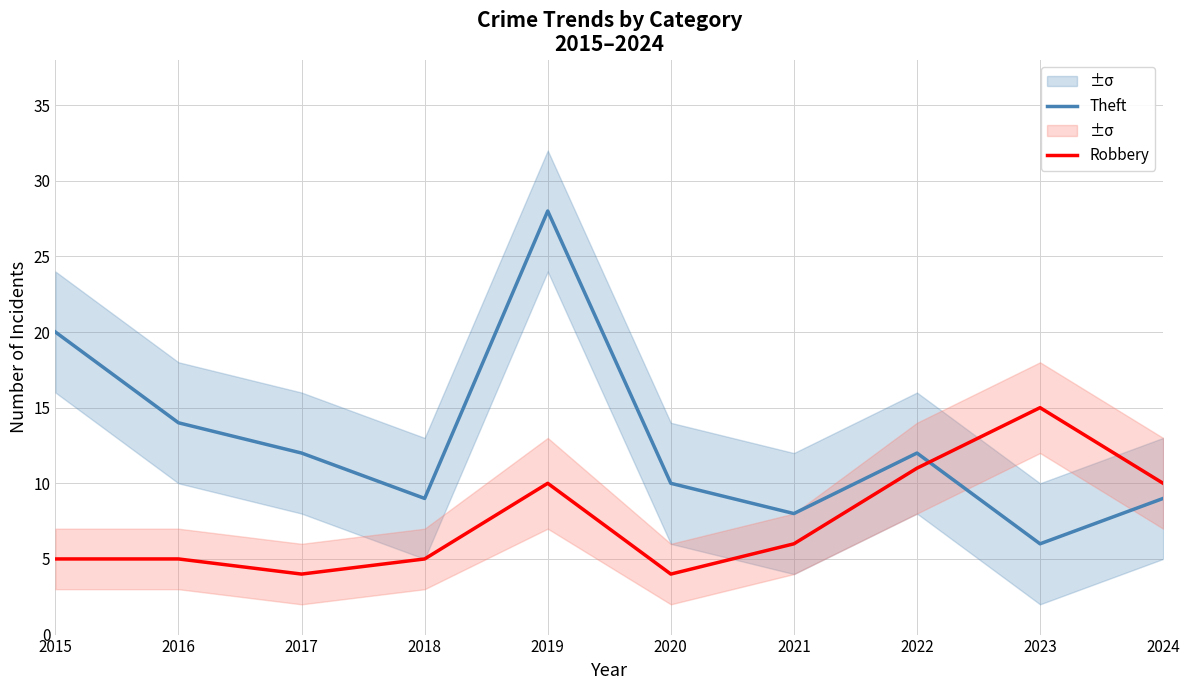

What is the difference between the second highest and second lowest values in the Robbery series?

7